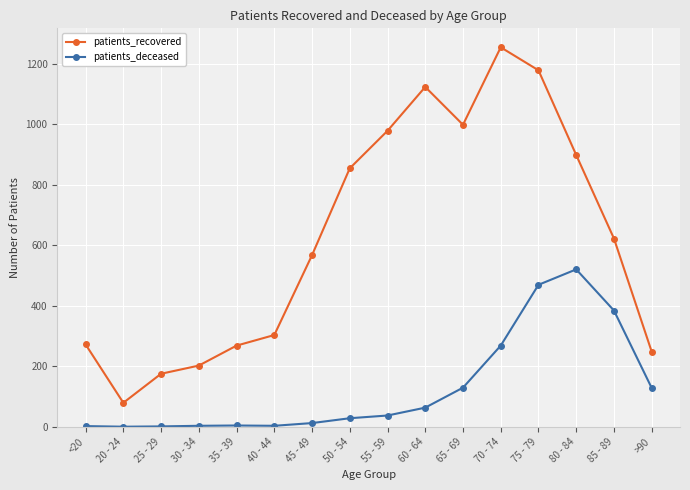

What is the label of the 12th point from the left?

70 - 74